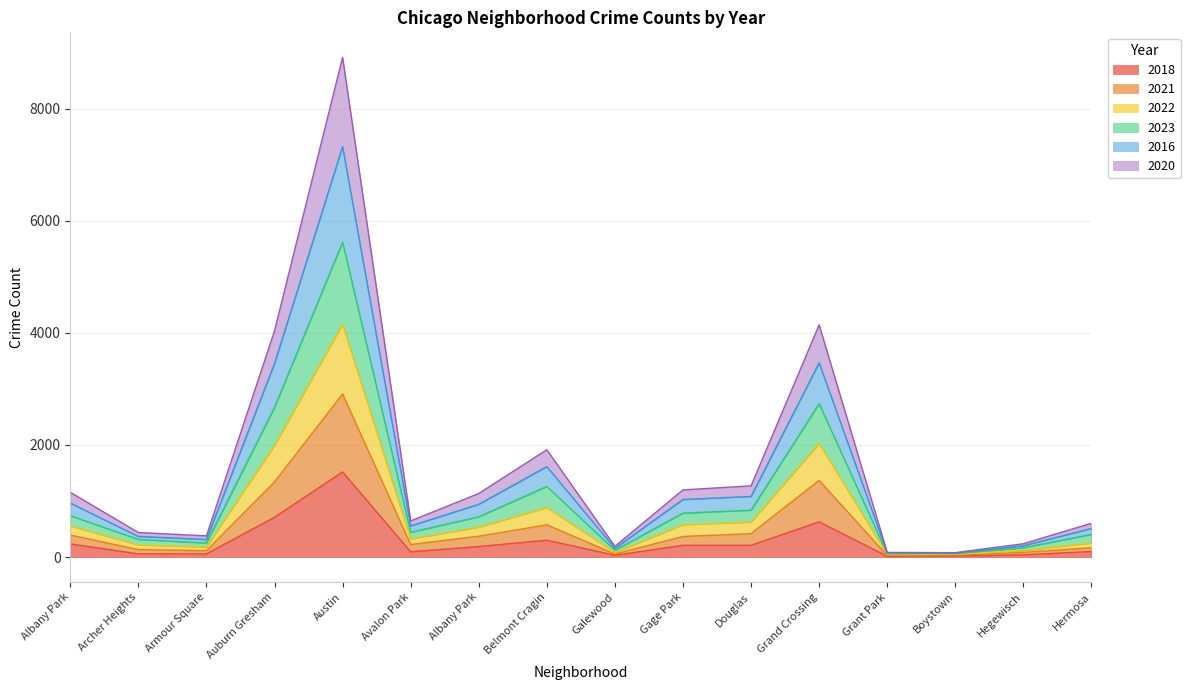

Does the chart have visible grid lines?

Yes